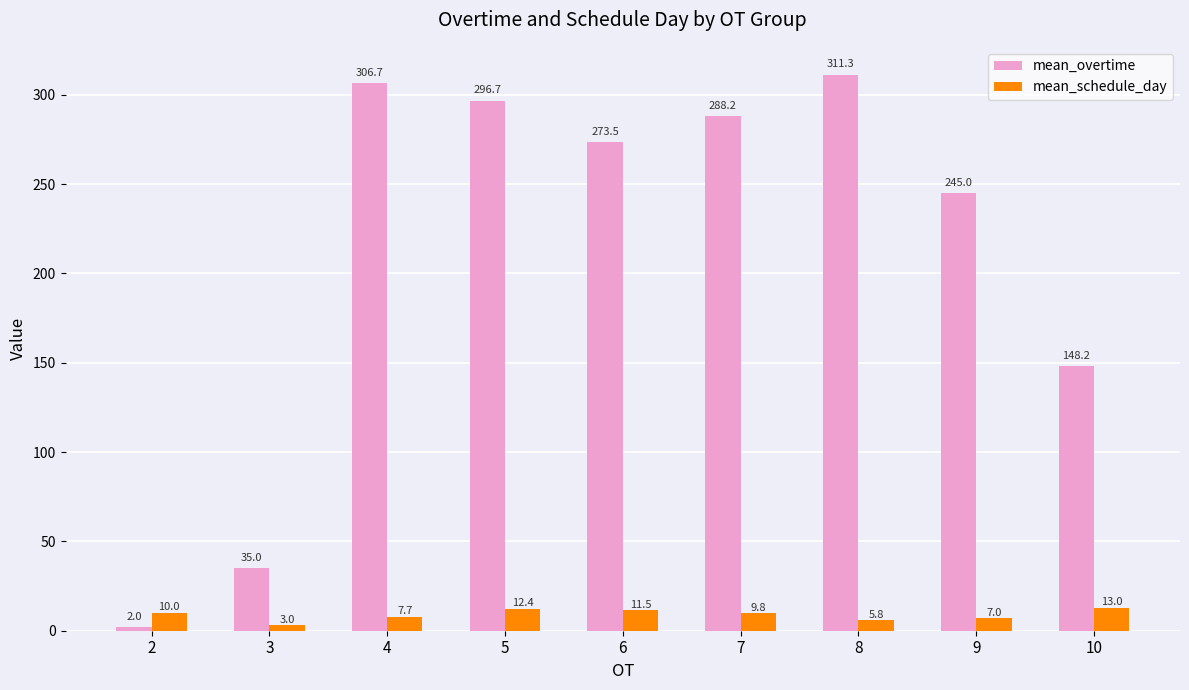

At 6, list the series in order from largest to smallest.

mean_overtime, mean_schedule_day